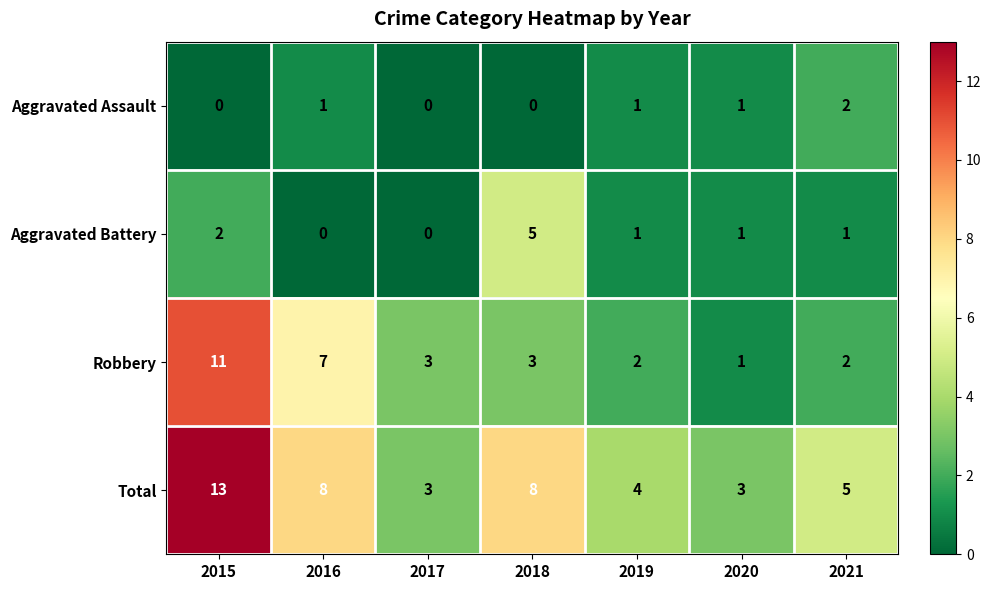

What is the difference between the highest and lowest values at 2020?

2